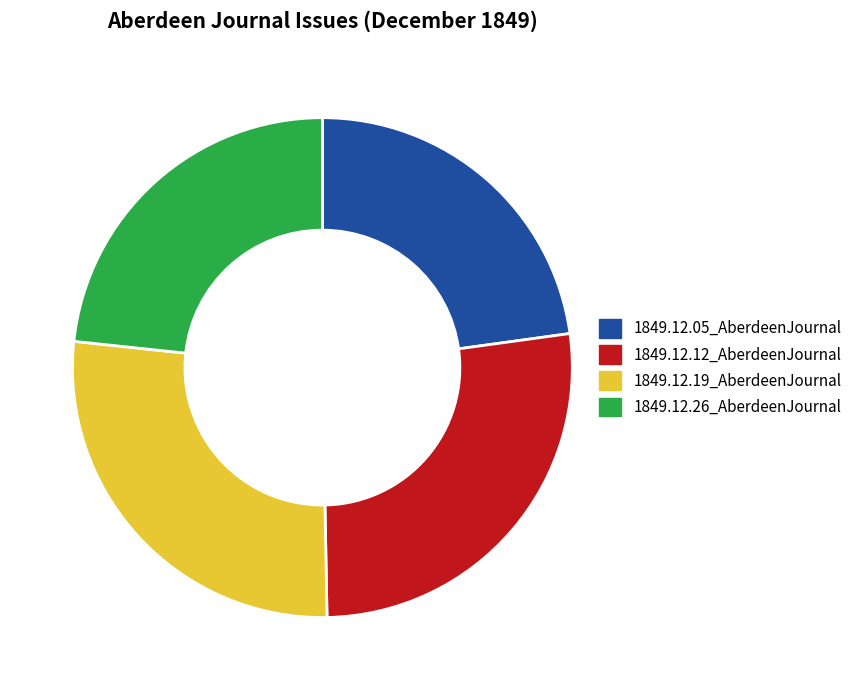

Combined, do 1849.12.12_AberdeenJournal and 1849.12.19_AberdeenJournal account for over 50%?

Yes